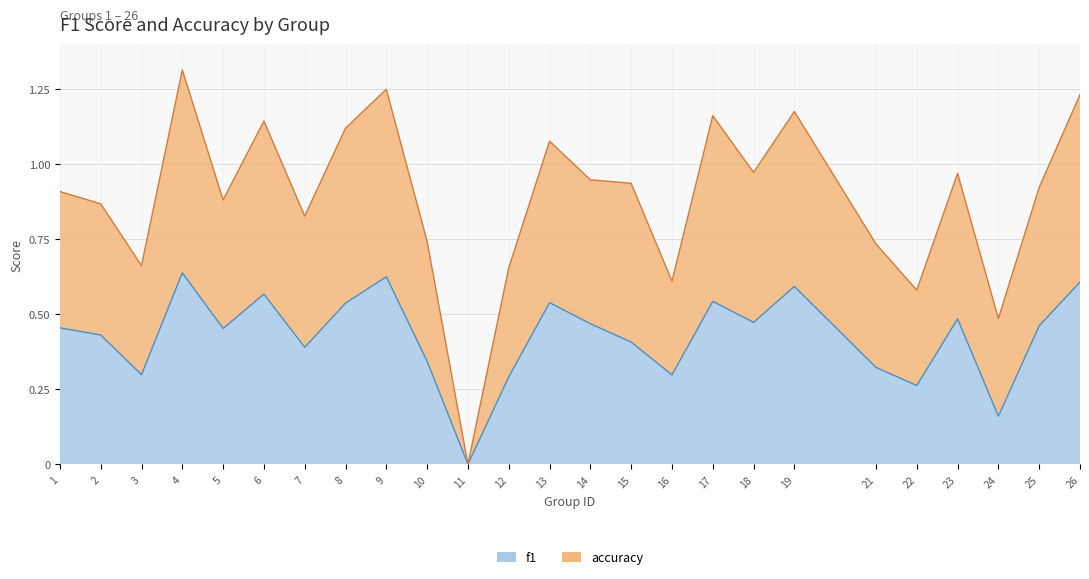

Does the chart display data point markers on the line(s)?

No